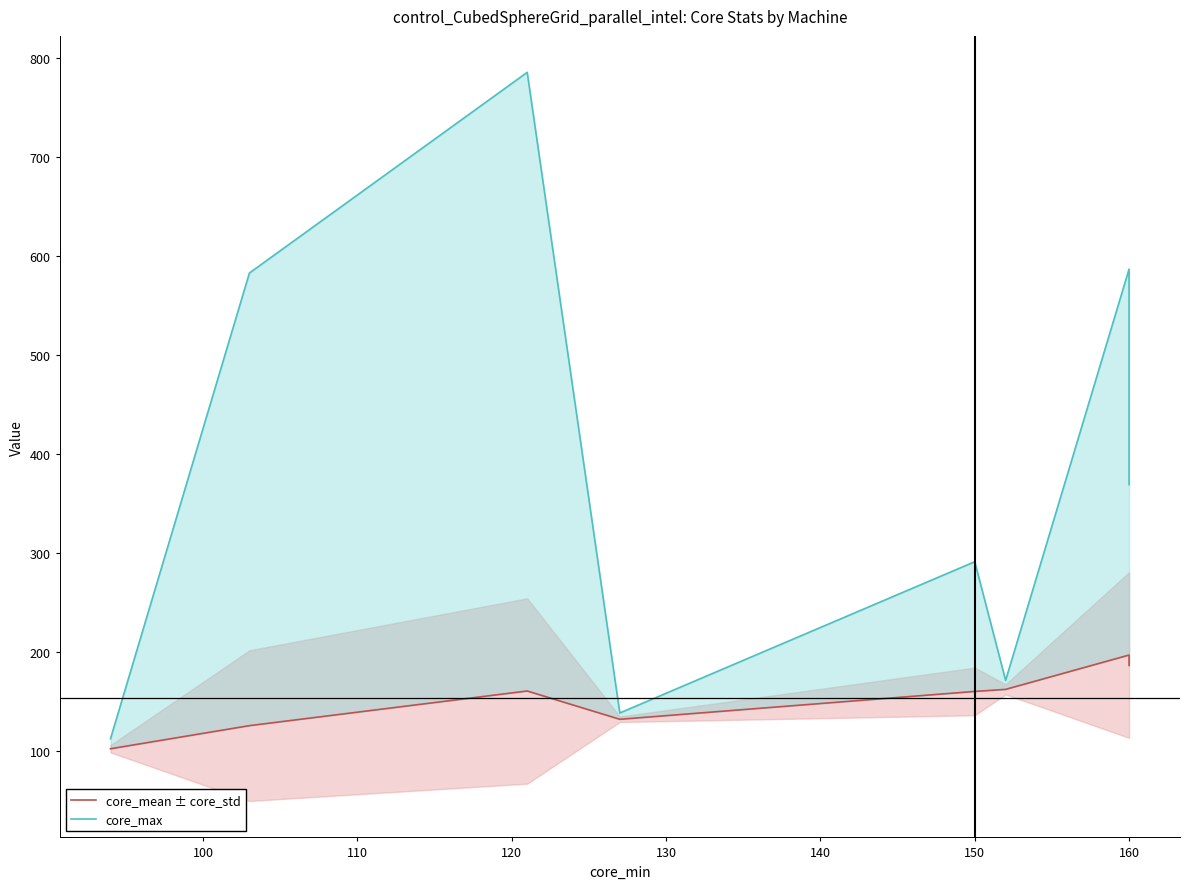

True or false: core_mean ± core_std and core_max intersect in this chart.

False